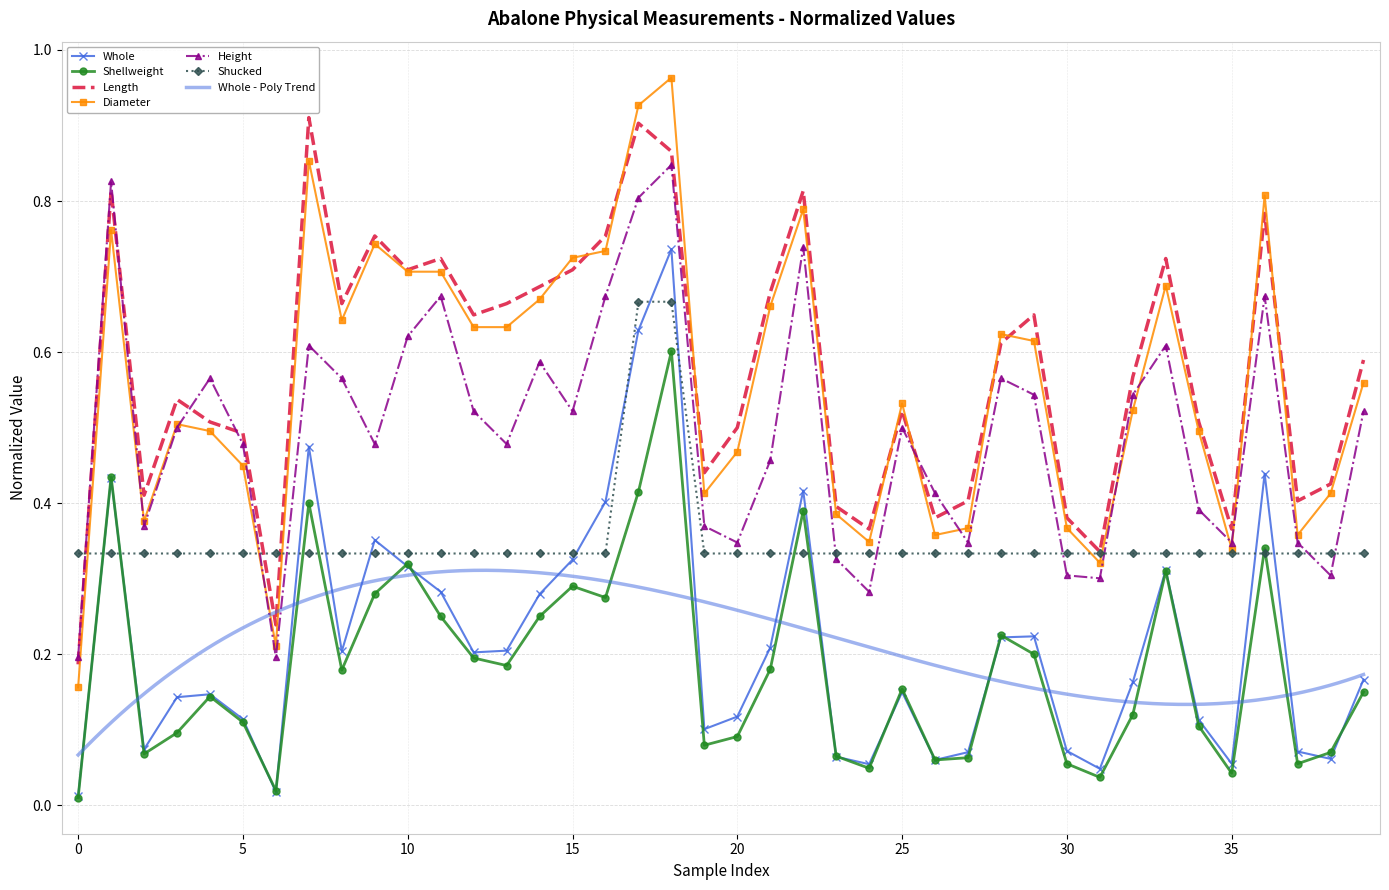

What is the difference between the maximum and minimum values in the Whole series?

0.7